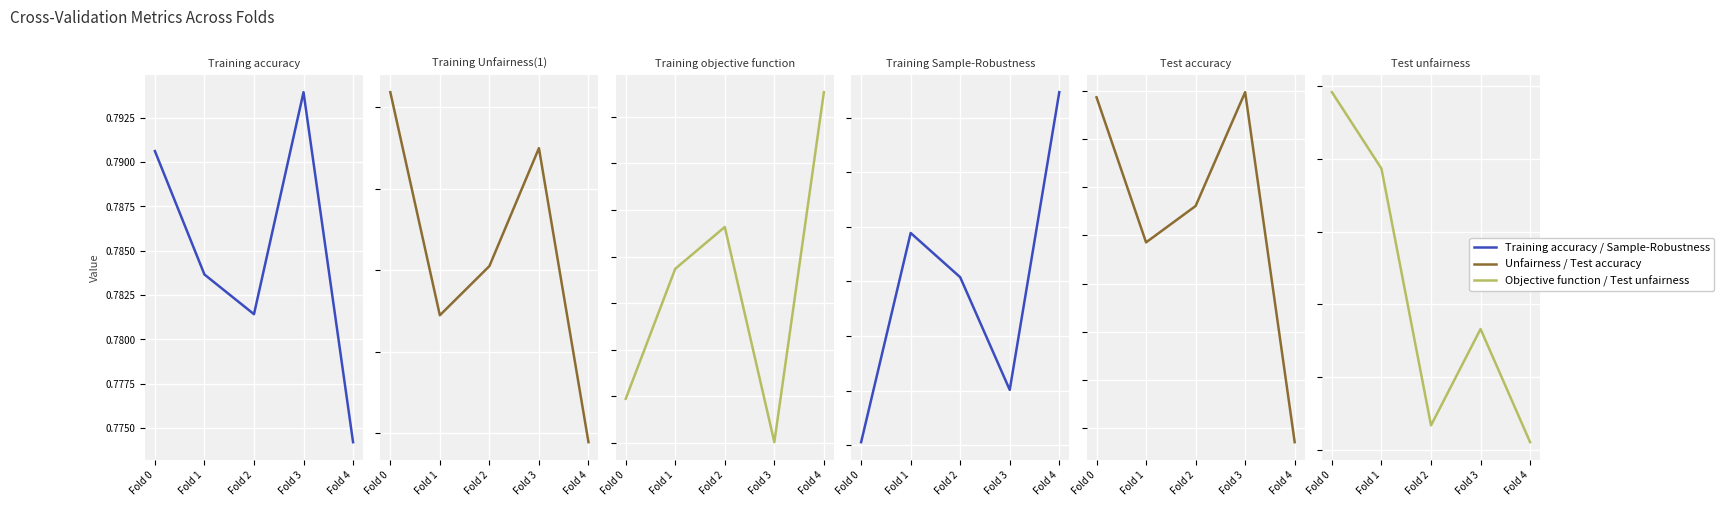

What is the value of the Training accuracy point at the 2nd from the left?

0.8